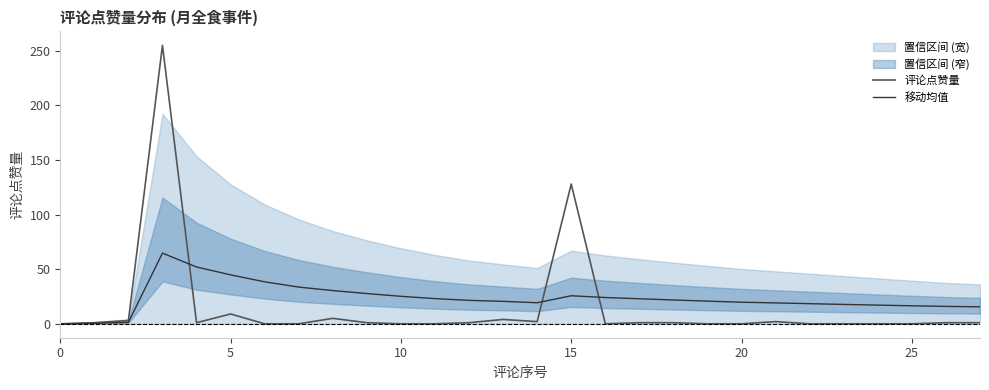

Is it true that 移动均值 equals 7.5 at 25?

False